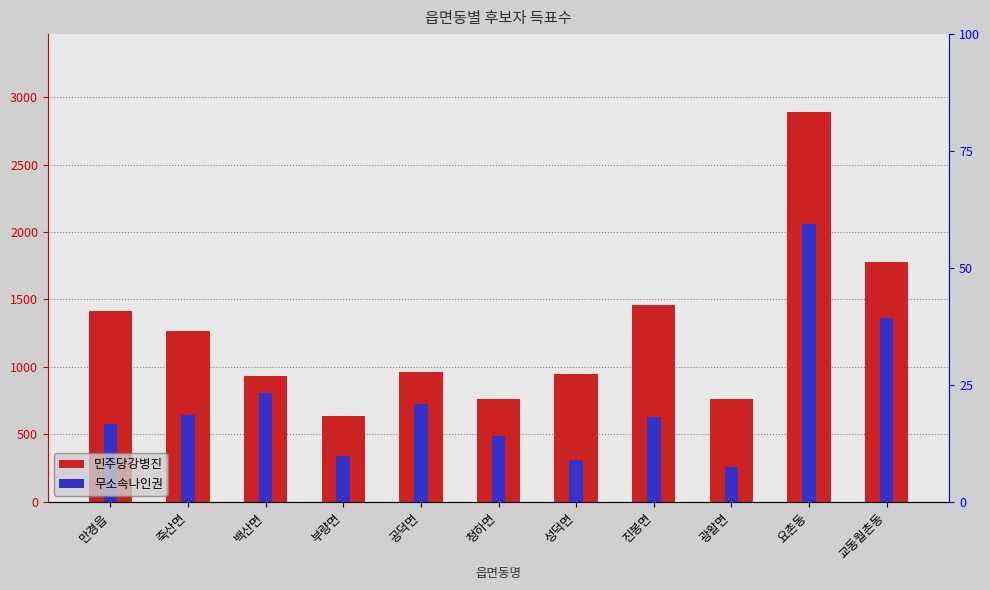

What is the greatest value displayed?

2889